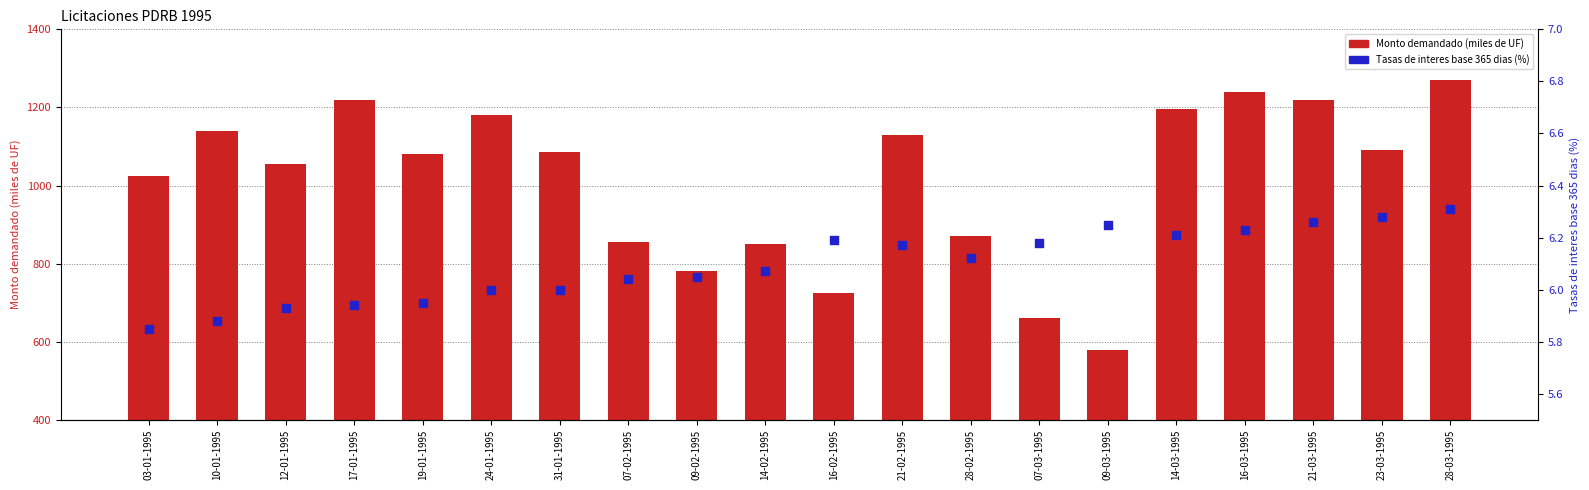

Which series has the largest total across all categories?

Monto demandado (miles de UF)